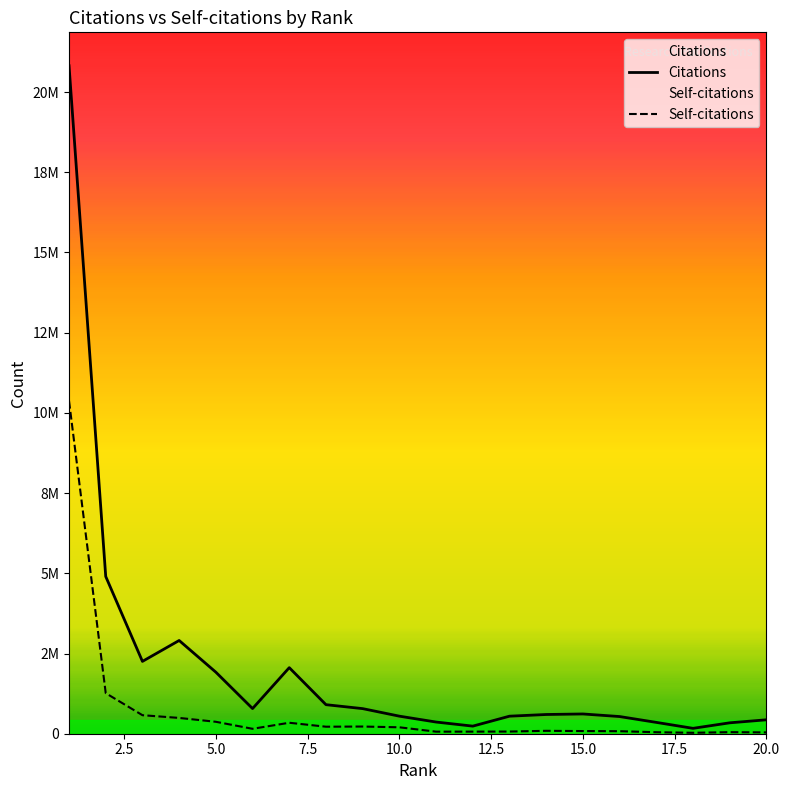

What is the maximum value shown in the chart?

20820647